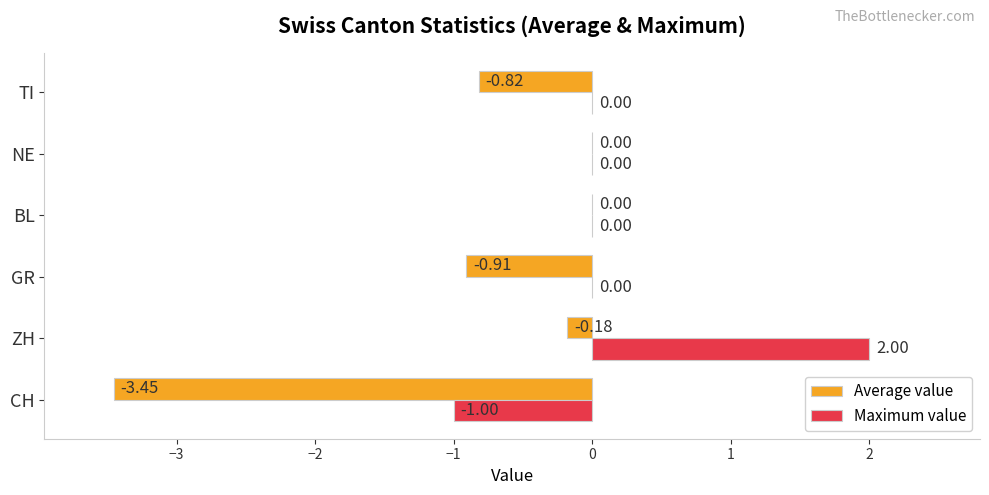

What is the maximum value shown in the chart?

2.0